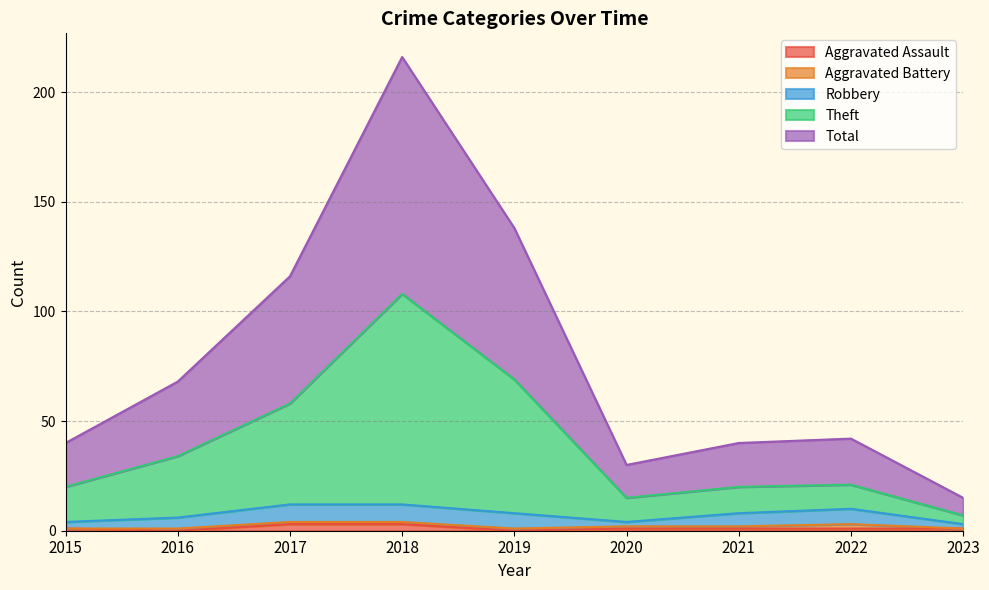

True or false: Total and Aggravated Assault intersect in this chart.

False